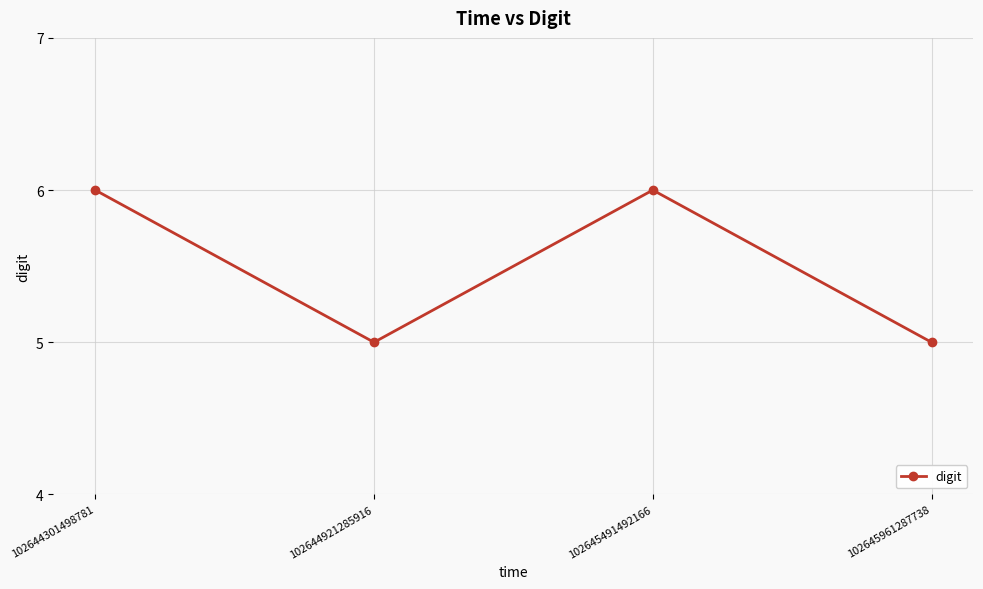

Reading left to right, list all the values displayed in this chart.

102644301498781=6	102644921285916=5	102645491492166=6	102645961287738=5